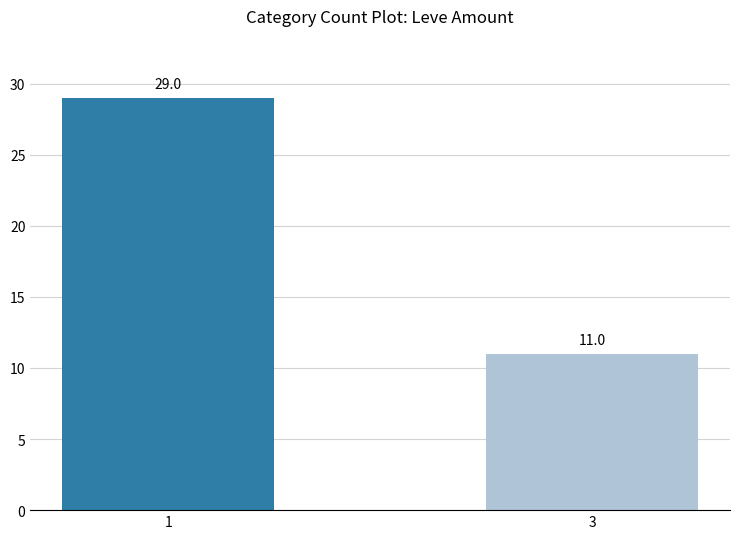

What is the difference between the values at 3 and 1?

18